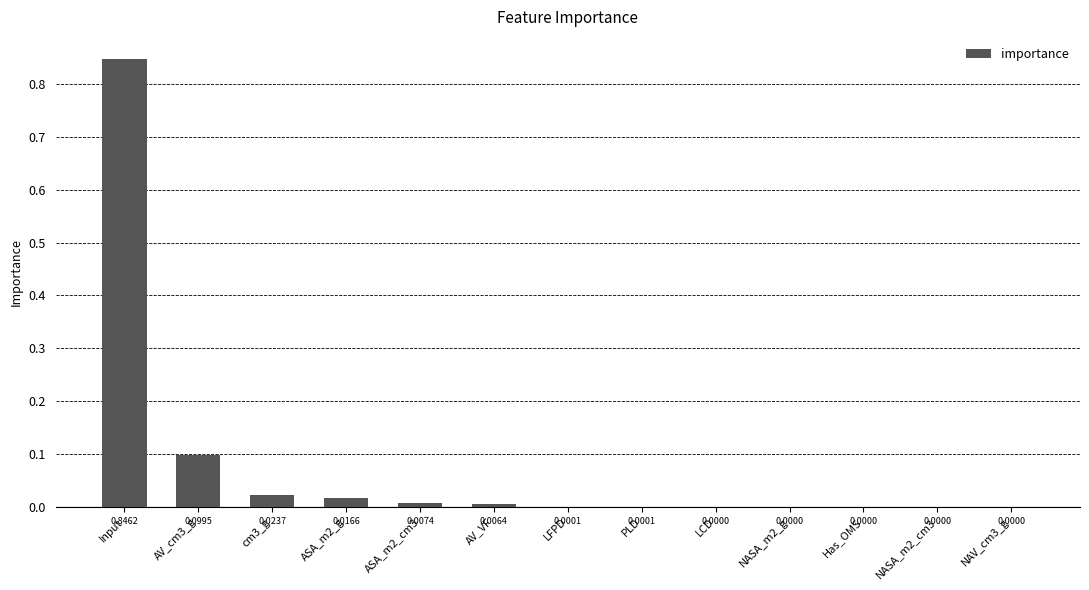

The value at ASA_m2_g is 0.0. True or false?

True